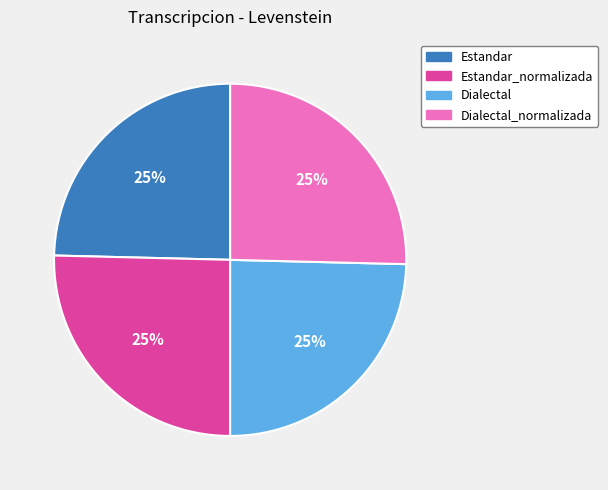

Count the number of slices in the pie.

4